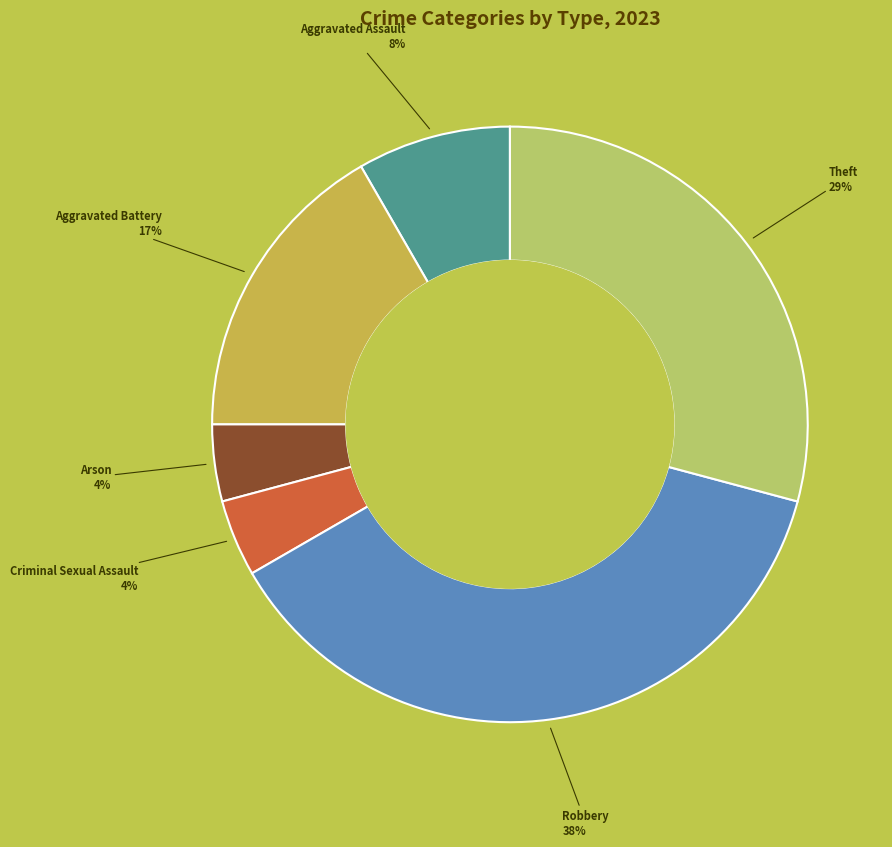

Approximately how many times larger is the value at Aggravated Assault compared to Criminal Sexual Assault?

2.0